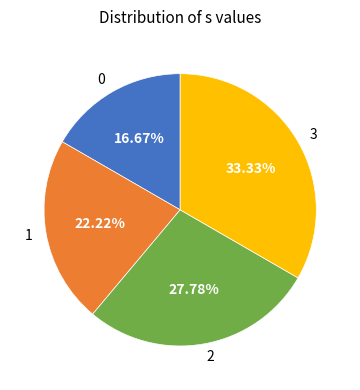

To the nearest percent, what is the average slice percentage?

25%